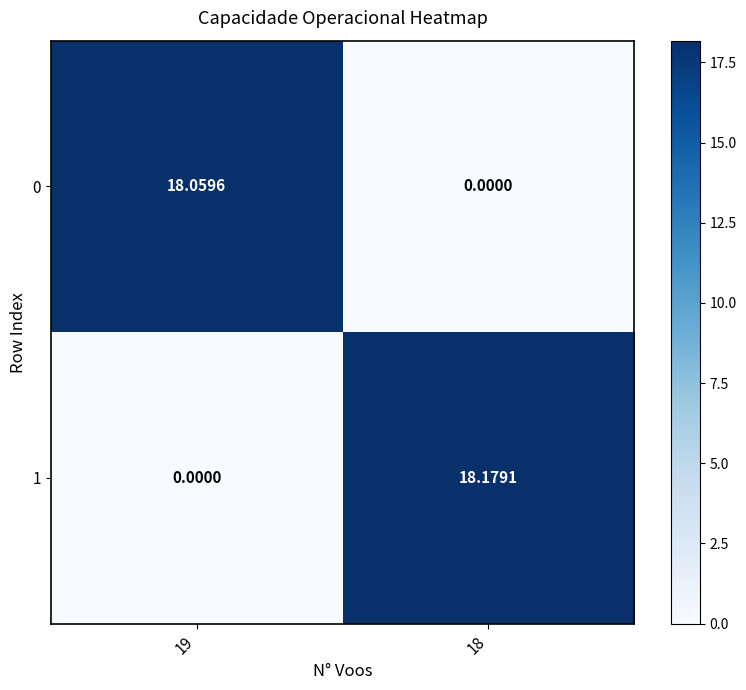

Is the value of 0 at 19 greater than the value of 1 at 19?

Yes